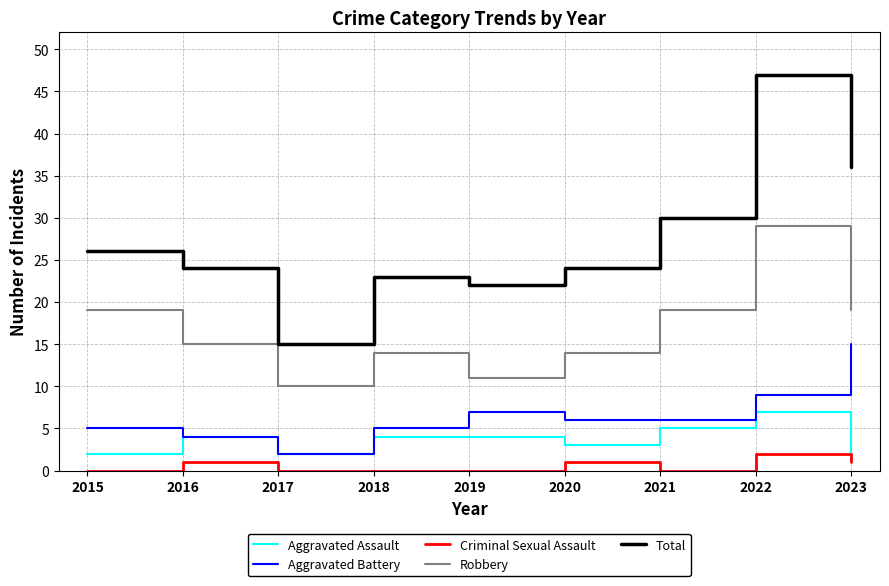

How many lines are shown in the chart?

5